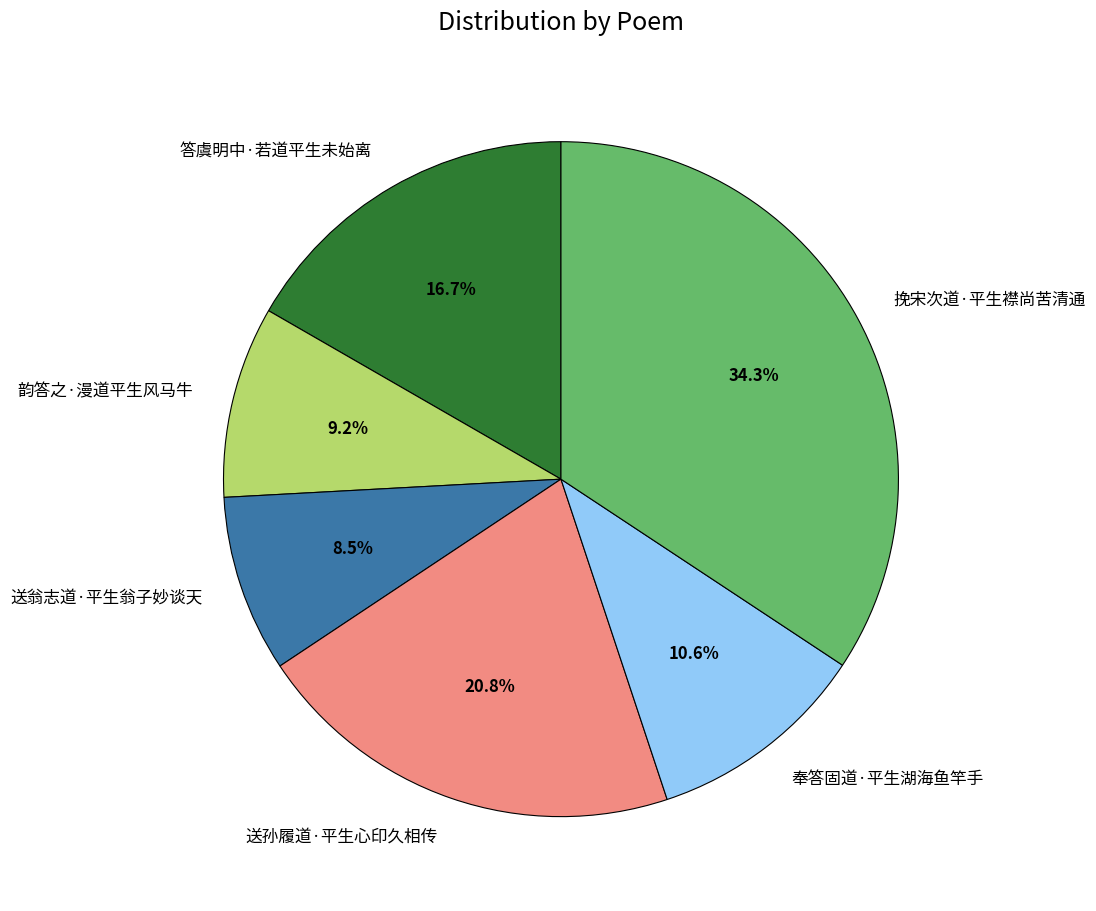

To the nearest percent, what portion does 送孙履道·平生心印久相传 represent?

21%